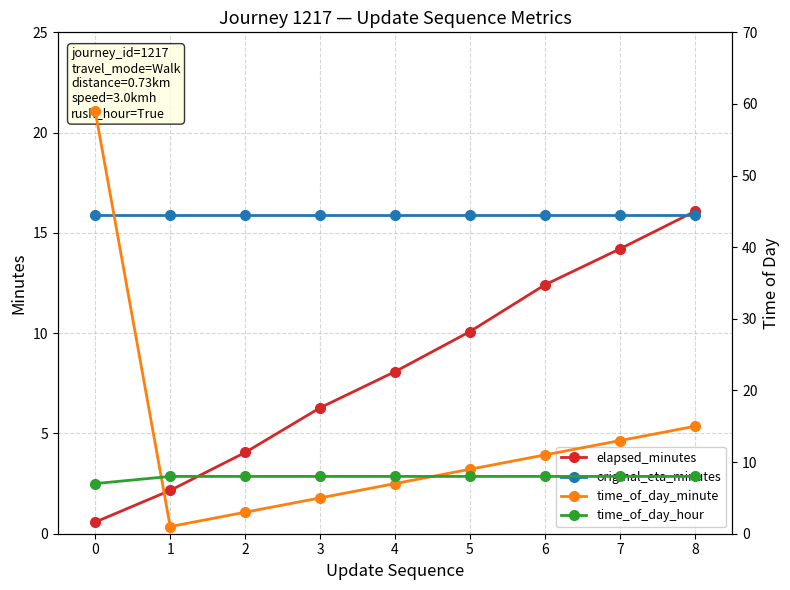

The elapsed_minutes series shows 3.8 at 1. True or false?

False